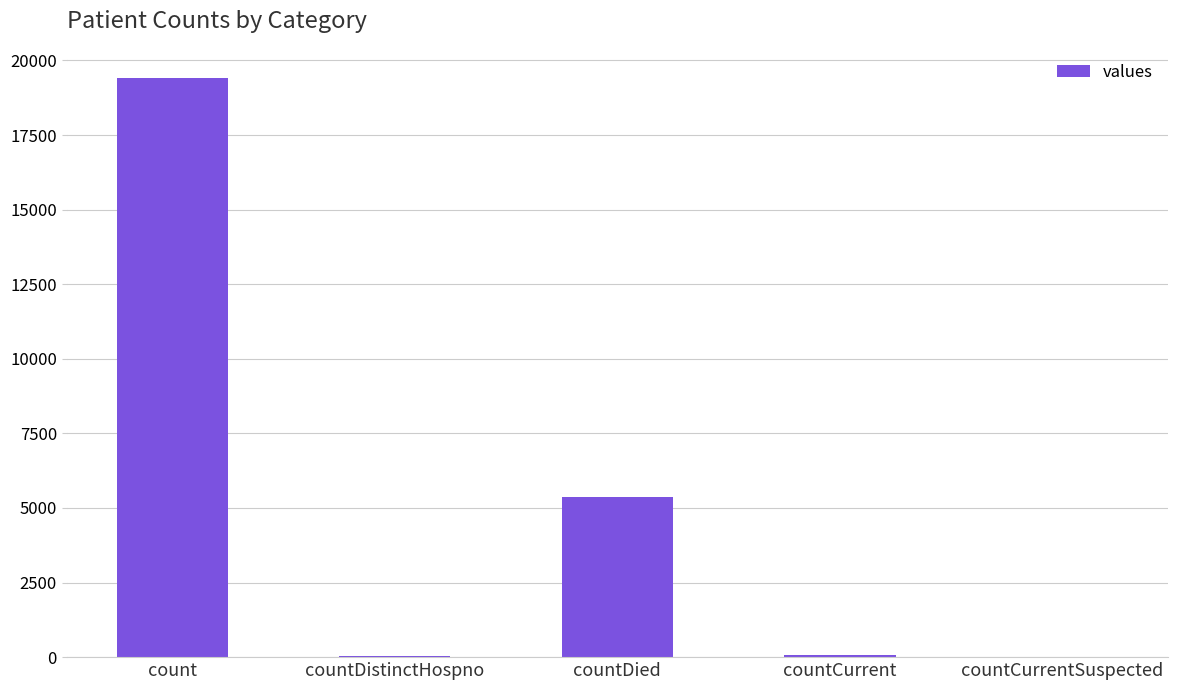

The chart shows a value of 34933 at count. True or false?

False